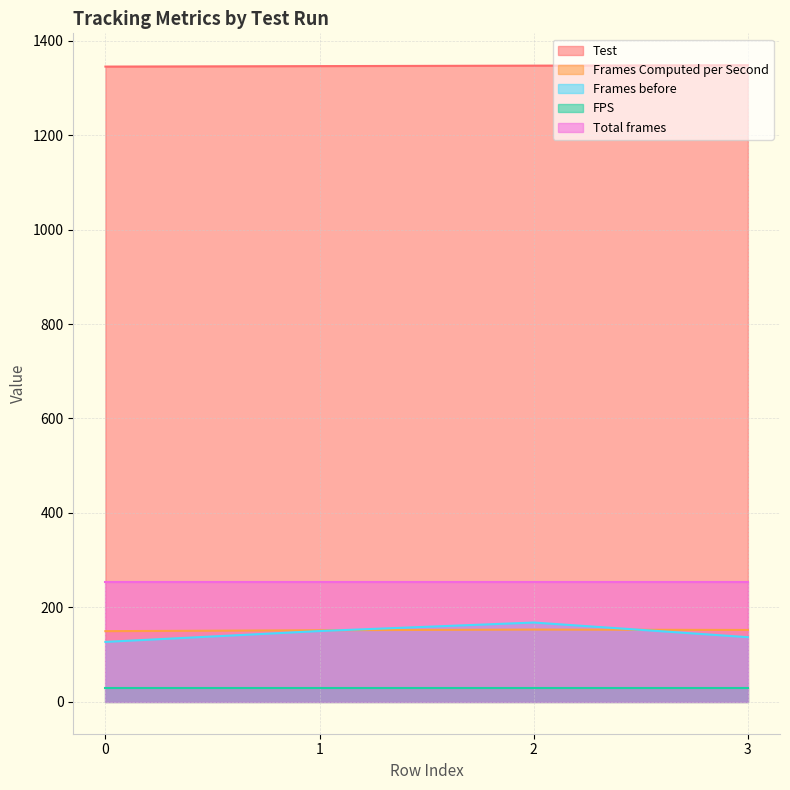

What is the difference between the maximum and minimum values in the Frames Computed per Second series?

3.4